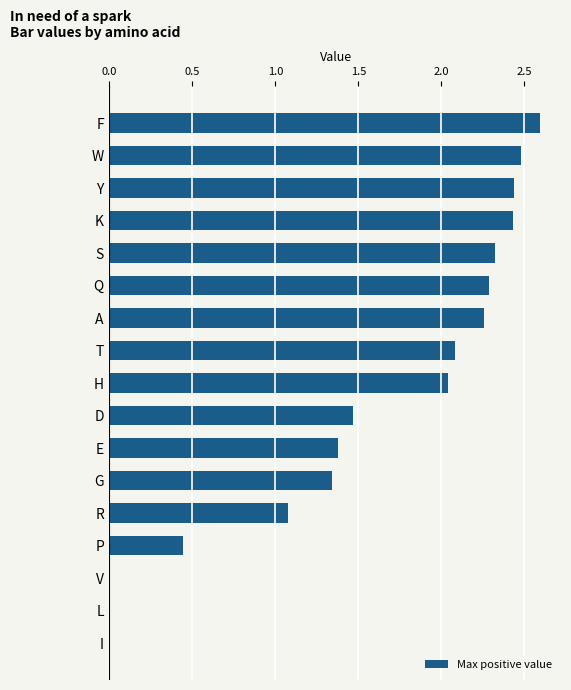

Where is the data nearest to the value 1?

R